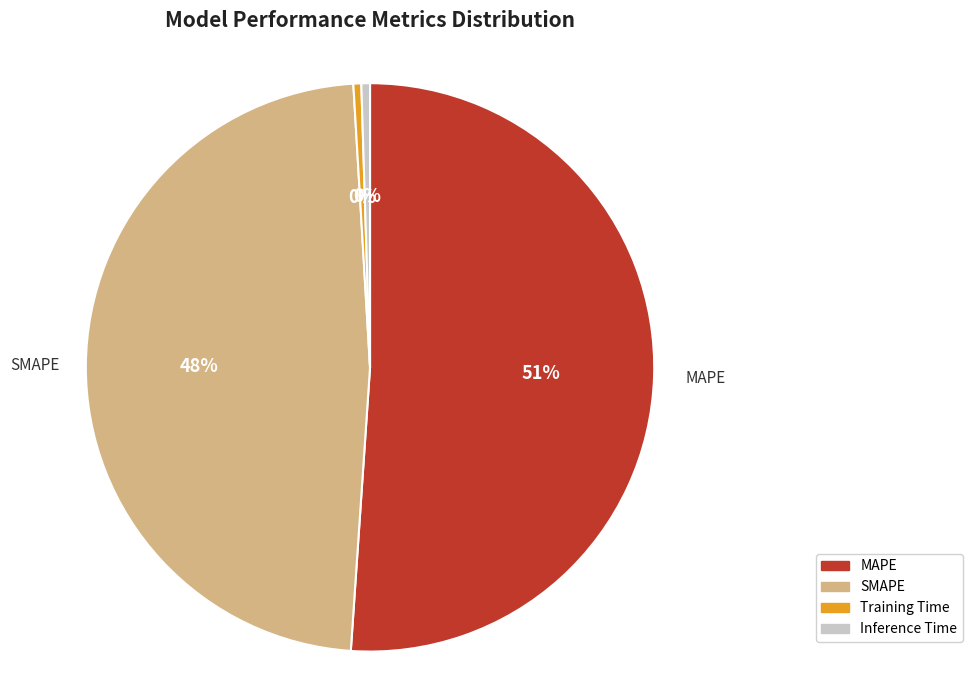

What is the largest slice in the pie chart?

MAPE